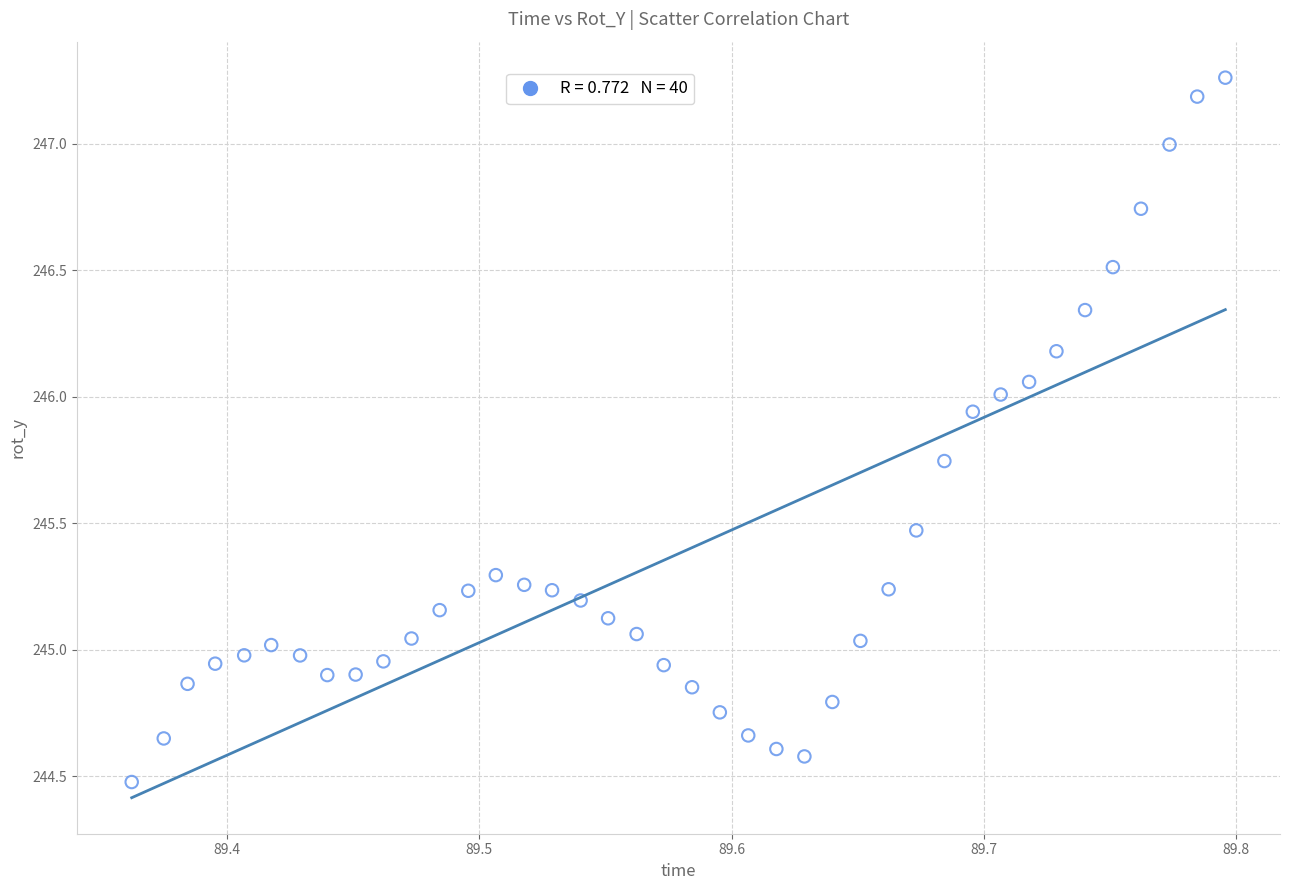

What is the range of Y values (max minus min)?

2.8